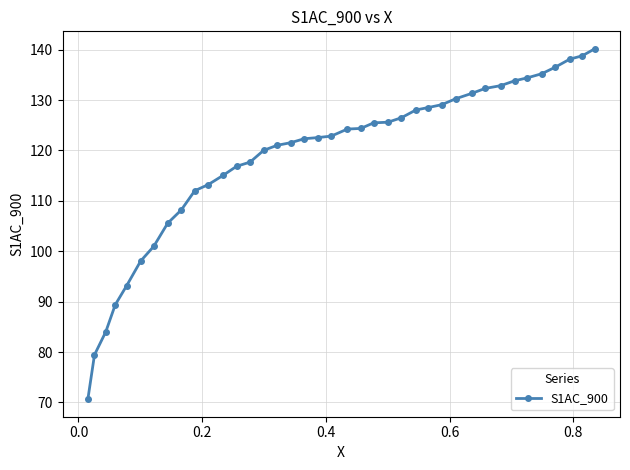

What is the value of the 33rd point from the left?

133.8